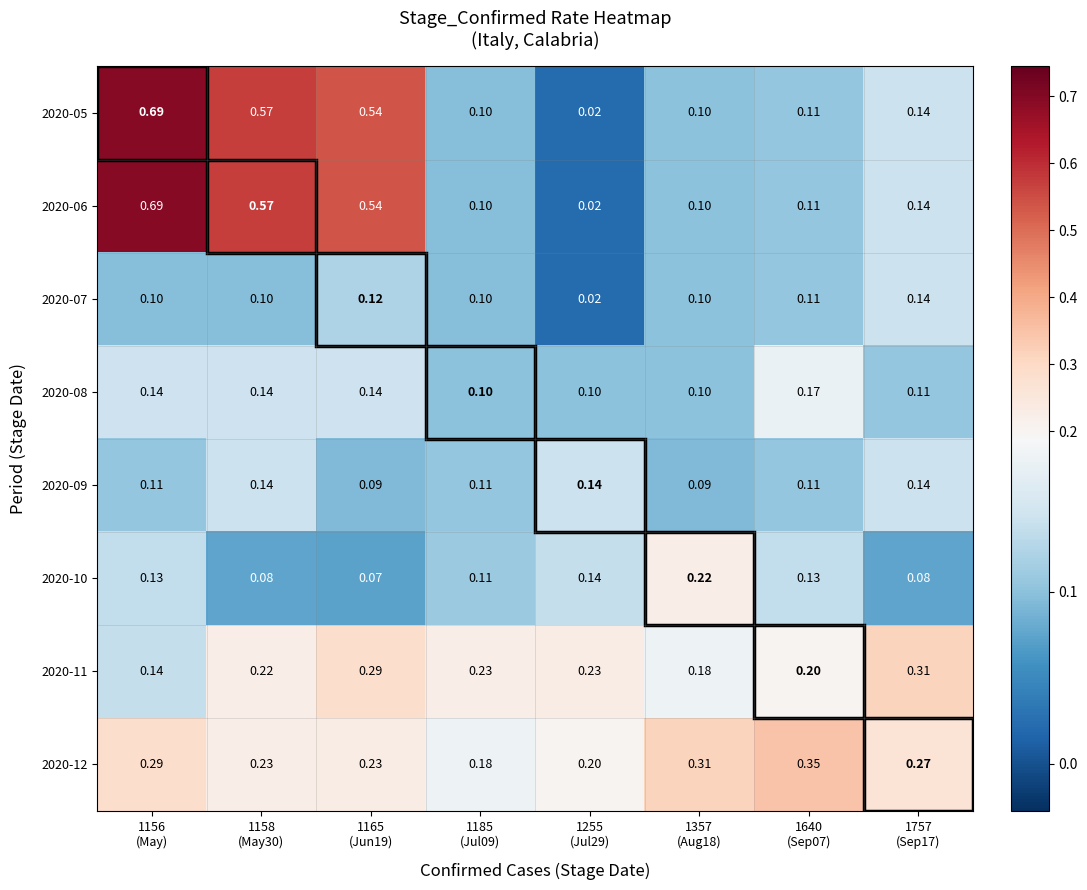

Count the number of categories in the chart.

8